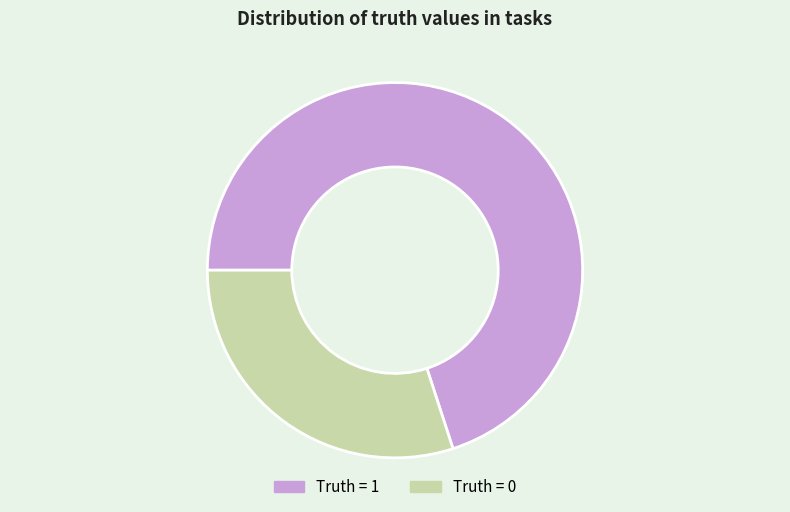

Approximately how many times larger is the value at Truth = 0 compared to Truth = 1?

0.4